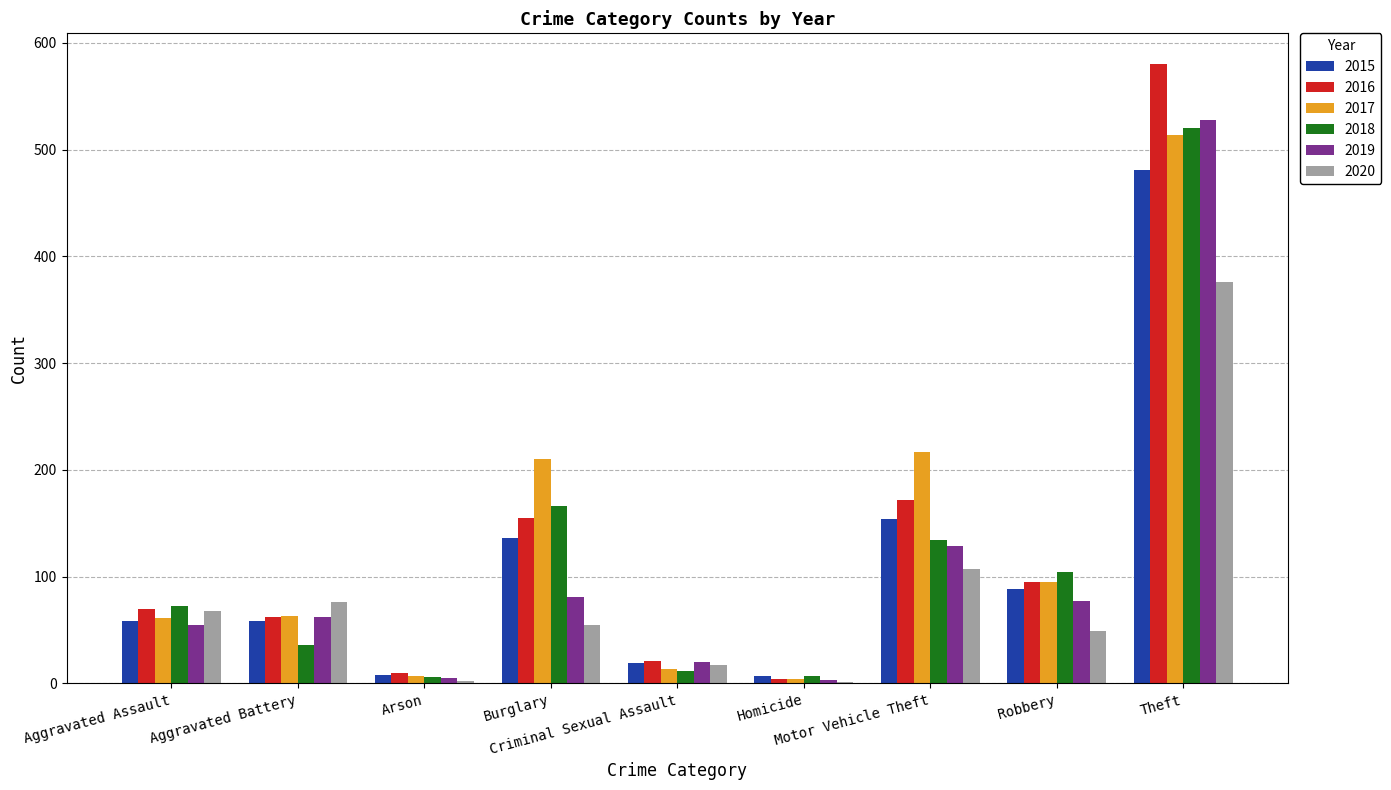

What is the approximate value of 2016 at Robbery, to the nearest 50?

100